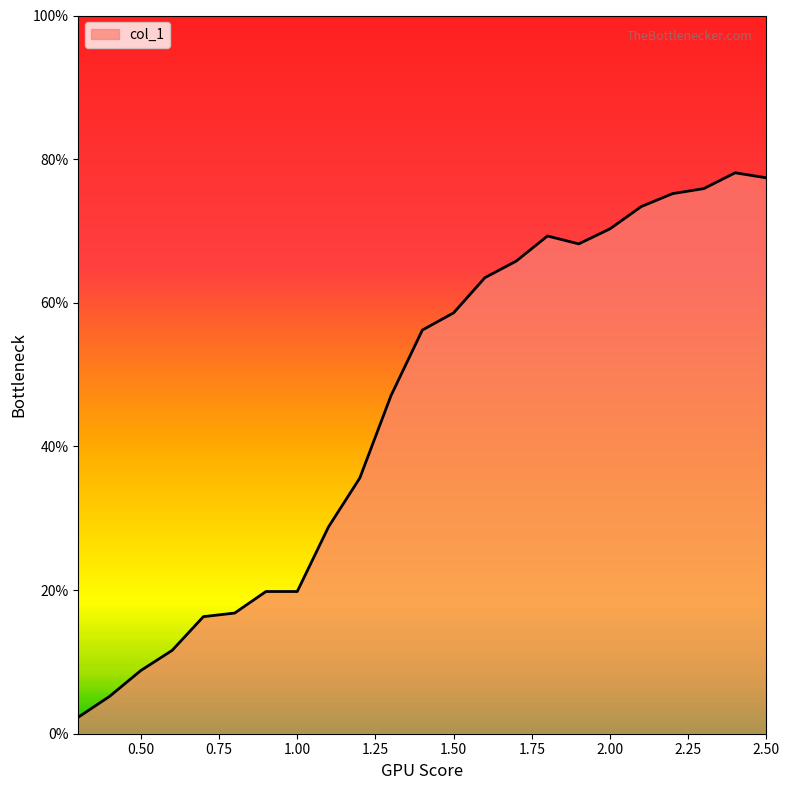

True or false: there are more than 0 points higher than both neighbors.

True